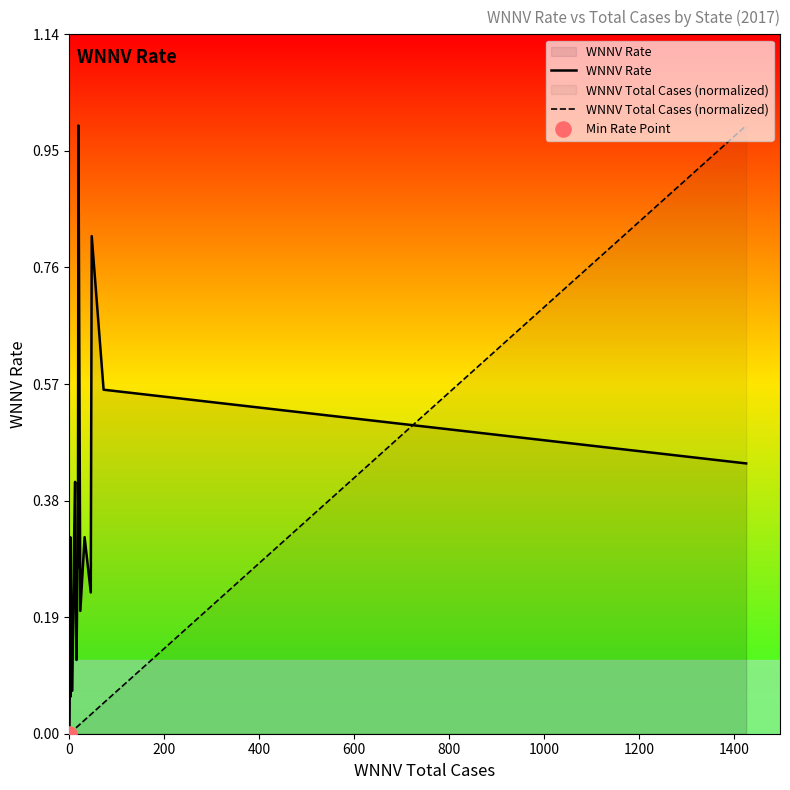

Which series has the widest spread of Y values?

WNNV Rate